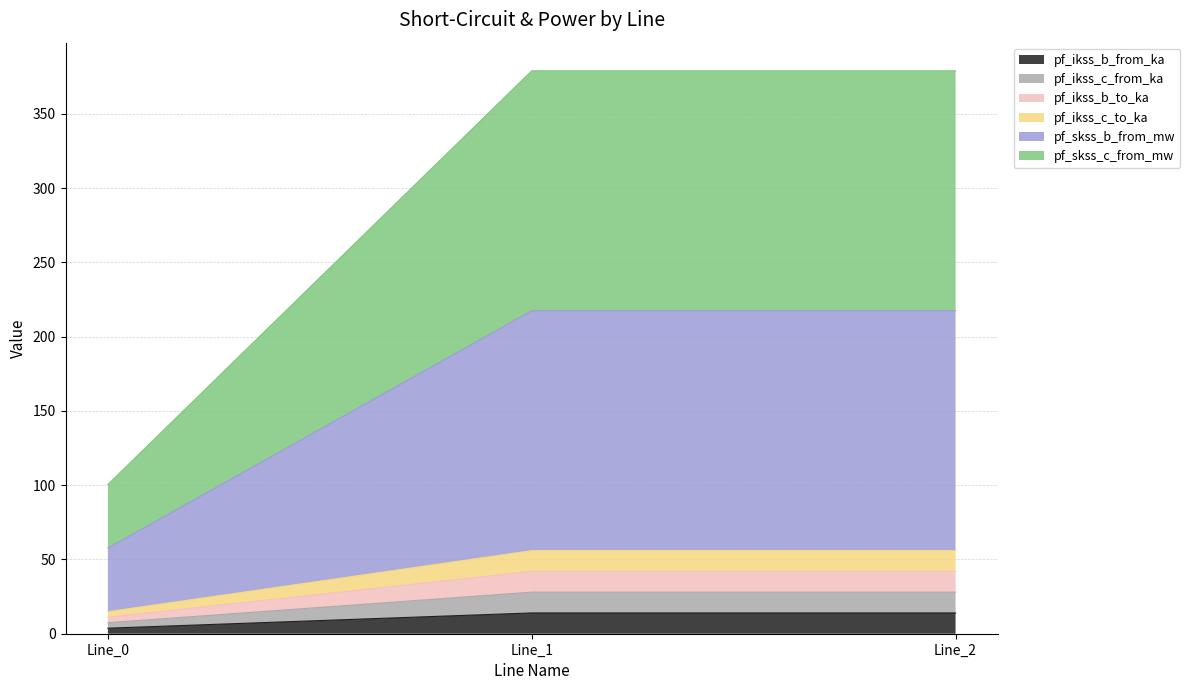

Does the chart have visible grid lines?

Yes